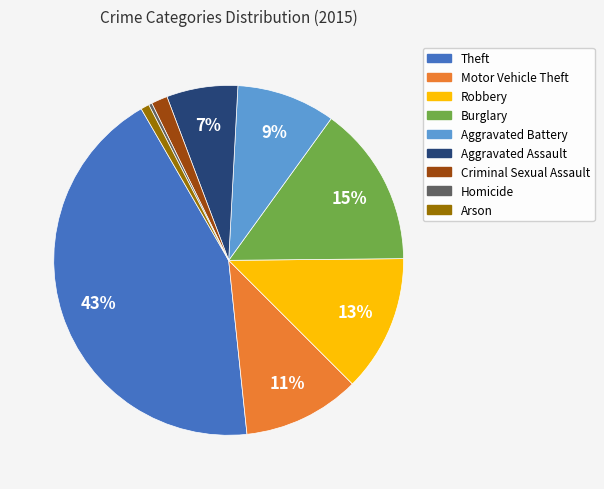

Which category has the biggest portion of the pie?

Theft